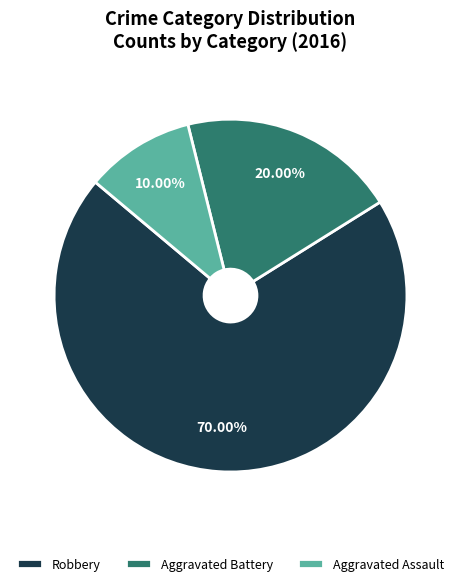

Which has a higher value, Aggravated Battery or Aggravated Assault?

Aggravated Battery